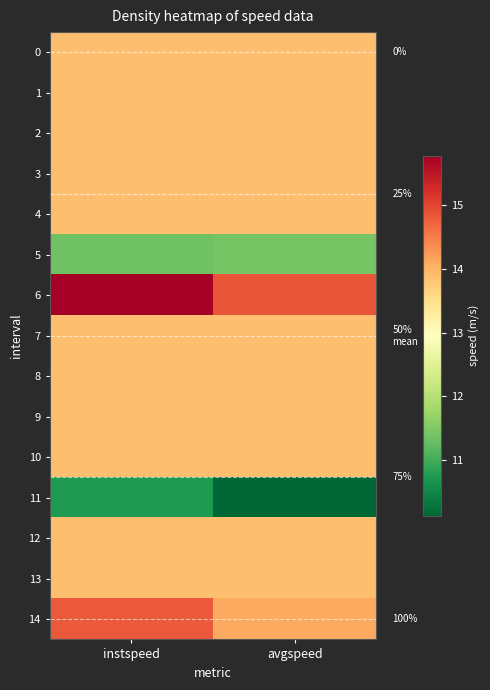

At instspeed, list the series in order from largest to smallest.

6, 14, 0, 1, 2, 3, 4, 7, 8, 9, 10, 12, 13, 5, 11